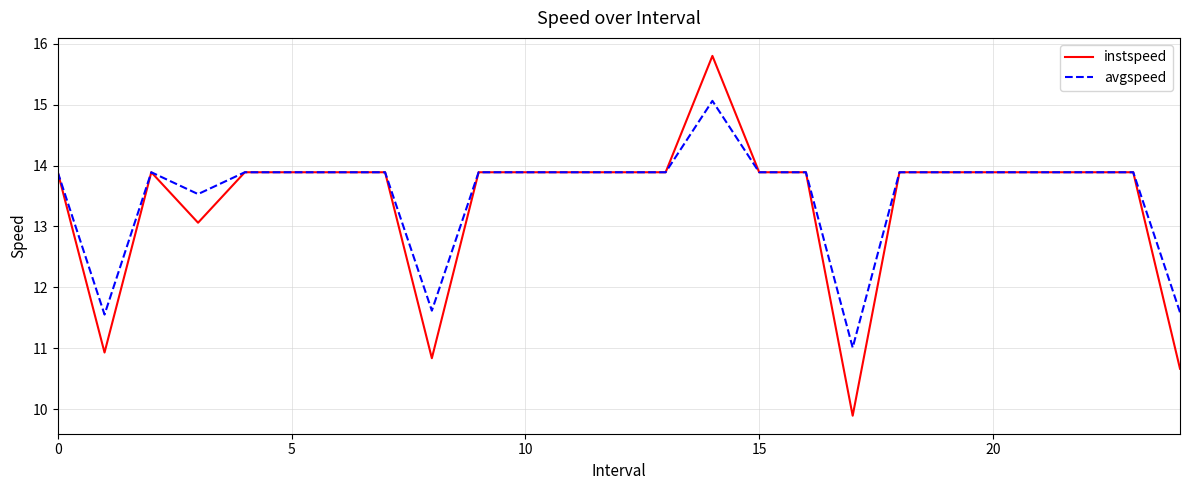

Does the chart have visible grid lines?

Yes